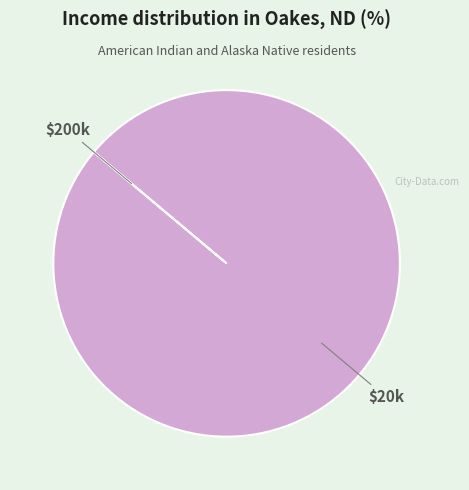

Is it true that $20k is 92% of the pie?

False